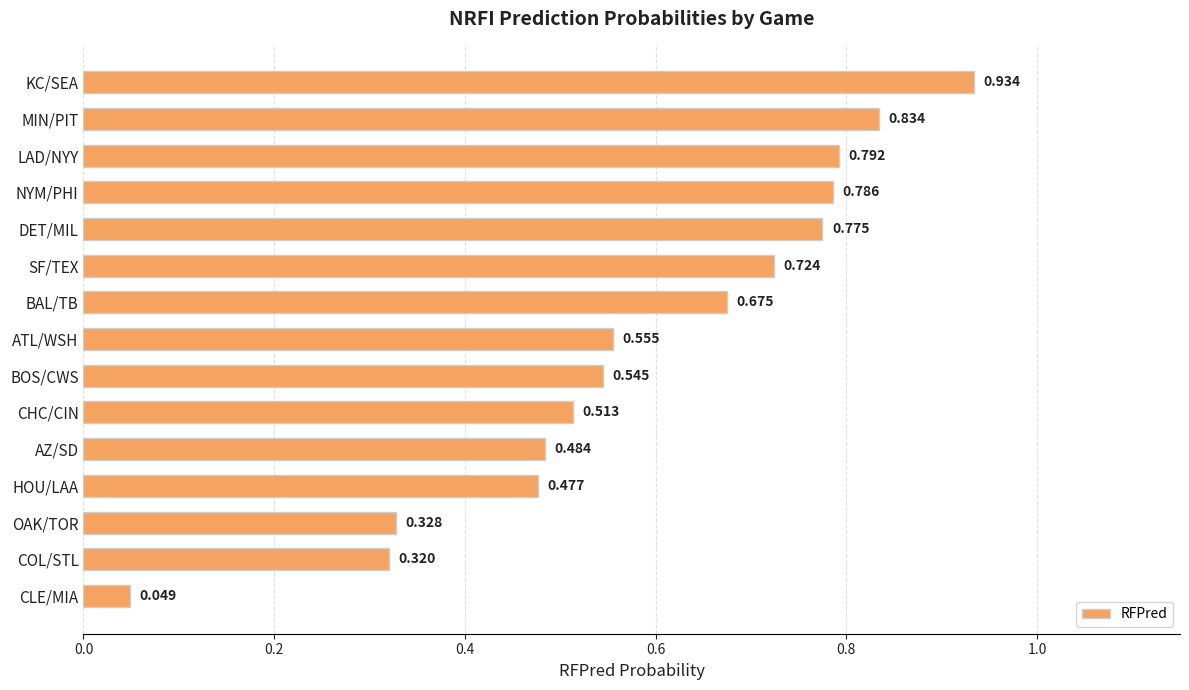

Where is the data nearest to the value 0?

CLE/MIA